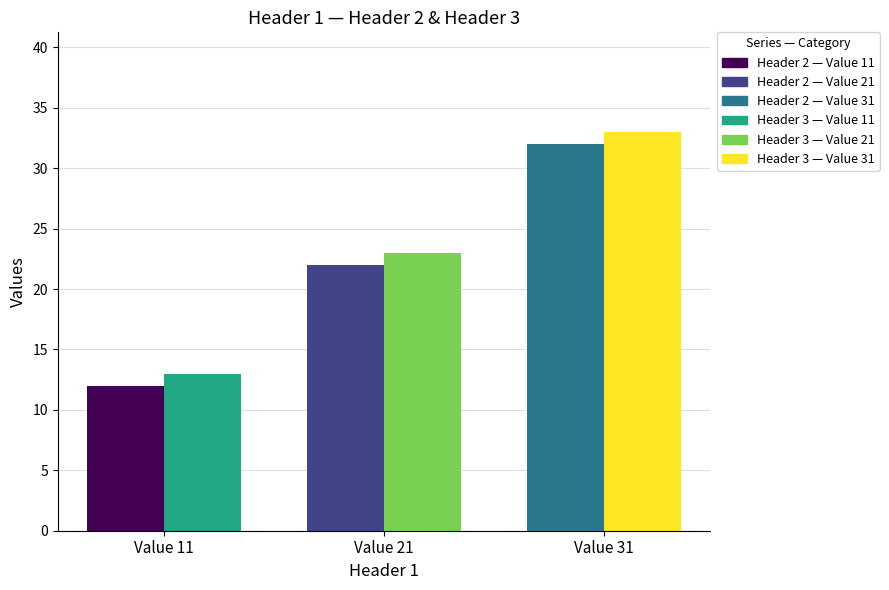

What is the sum of all Header 3 values?

69